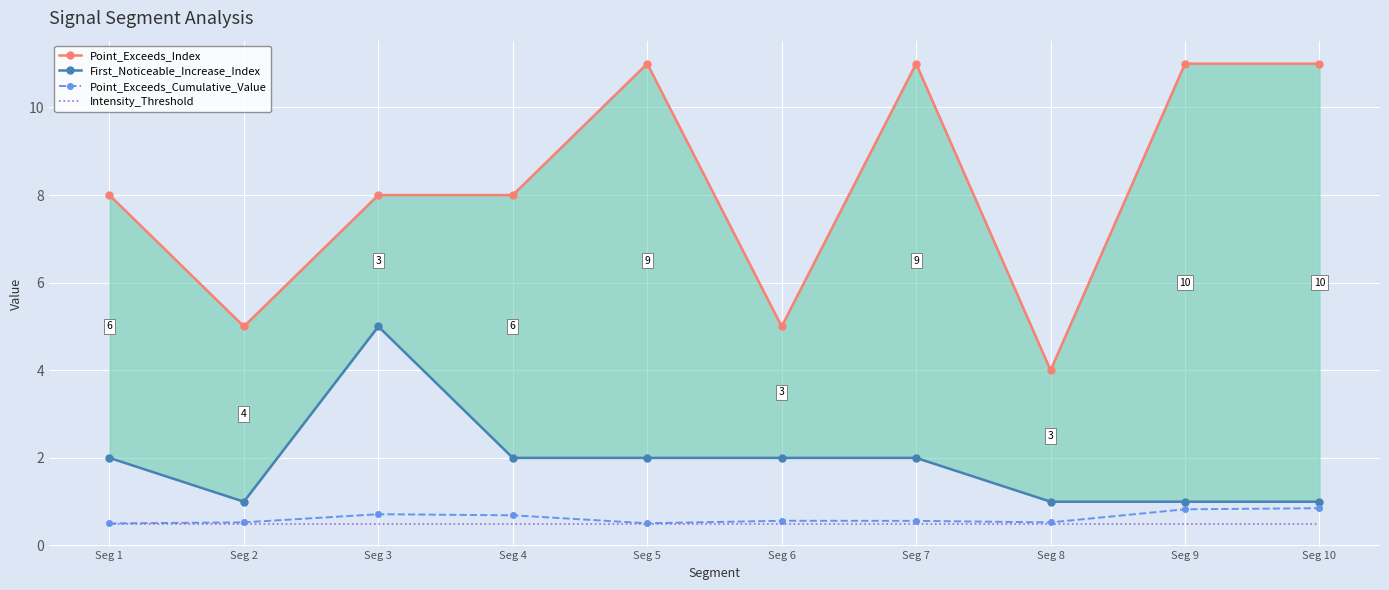

The Point_Exceeds_Cumulative_Value series shows 0.9 at Seg 10. True or false?

True